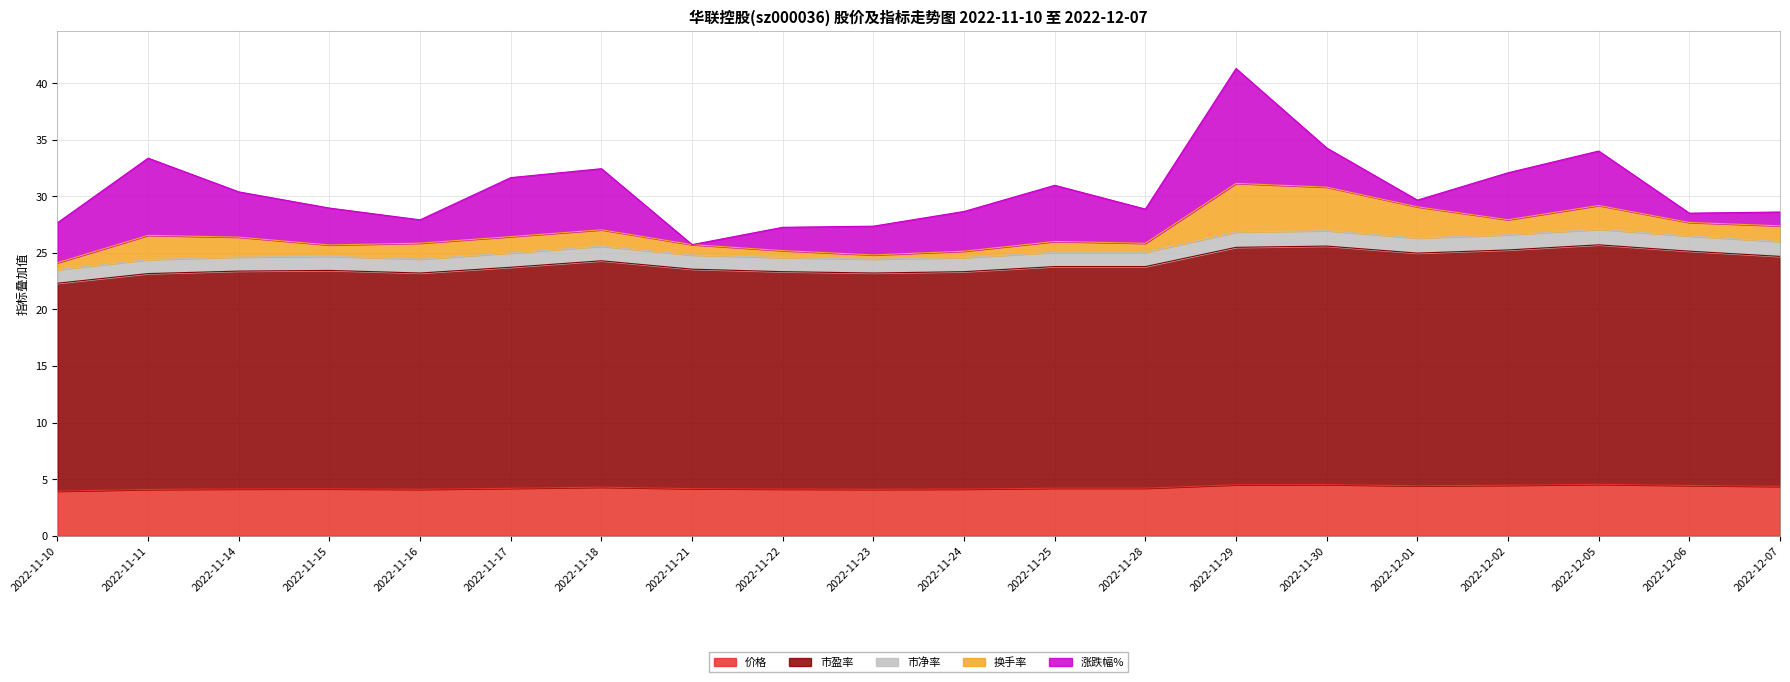

How many lines are shown in the chart?

5